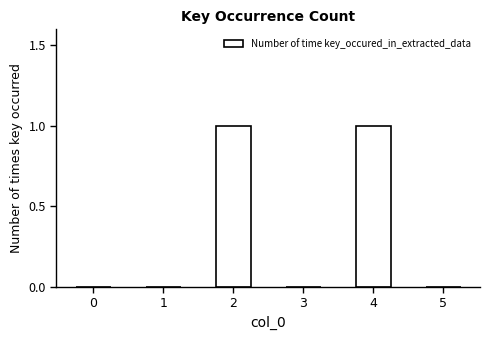

Count the values in the range 0 to 1.

6